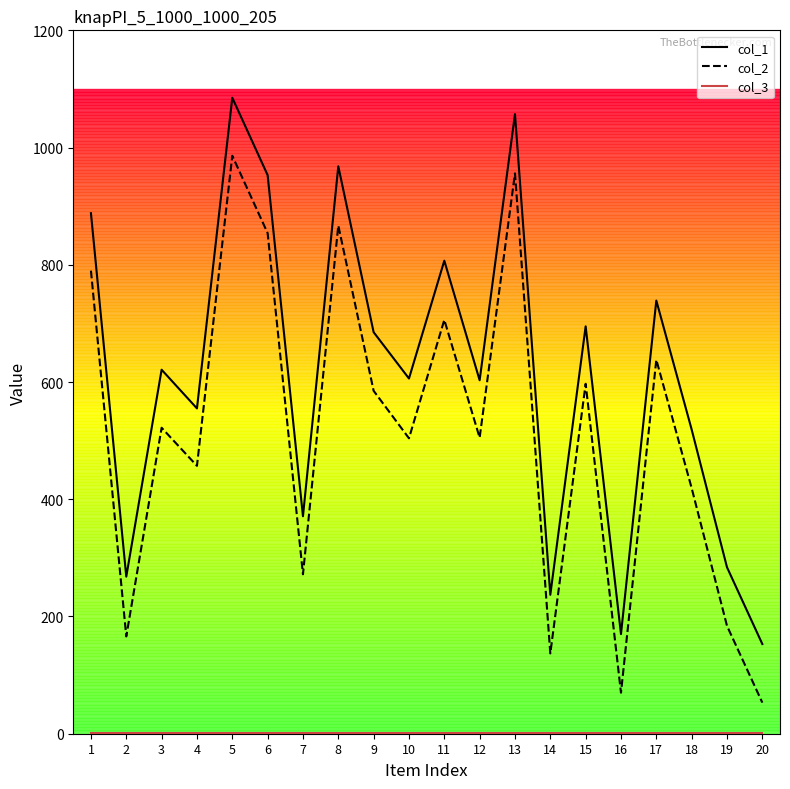

True or false: col_2 and col_1 intersect in this chart.

False